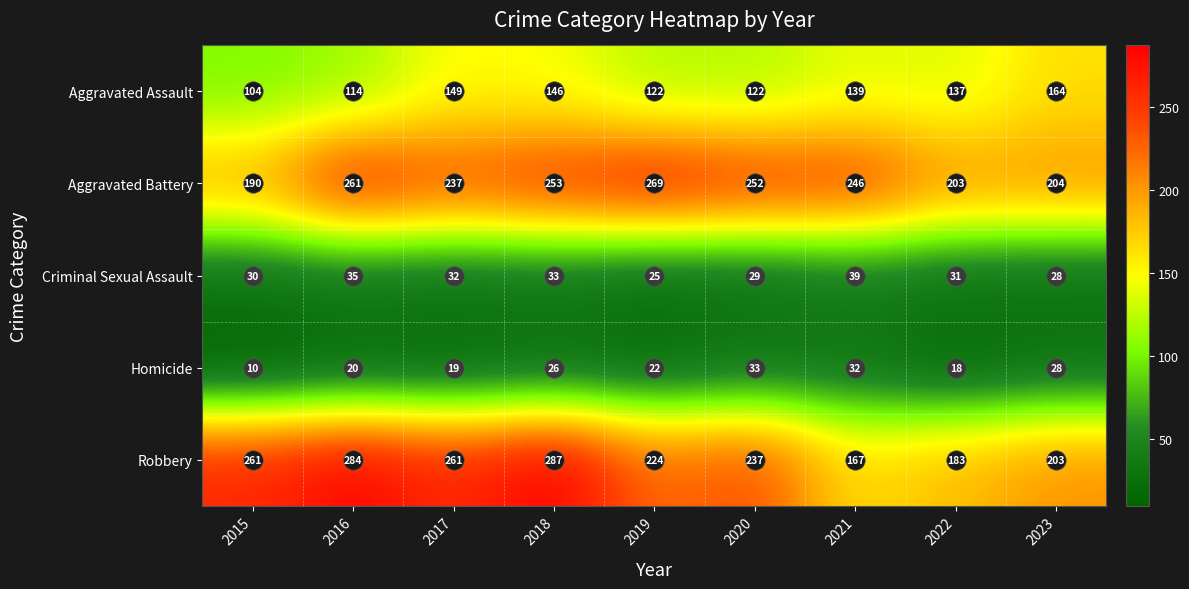

Rank the series by their maximum value, from lowest to highest.

Homicide, Criminal Sexual Assault, Aggravated Assault, Aggravated Battery, Robbery